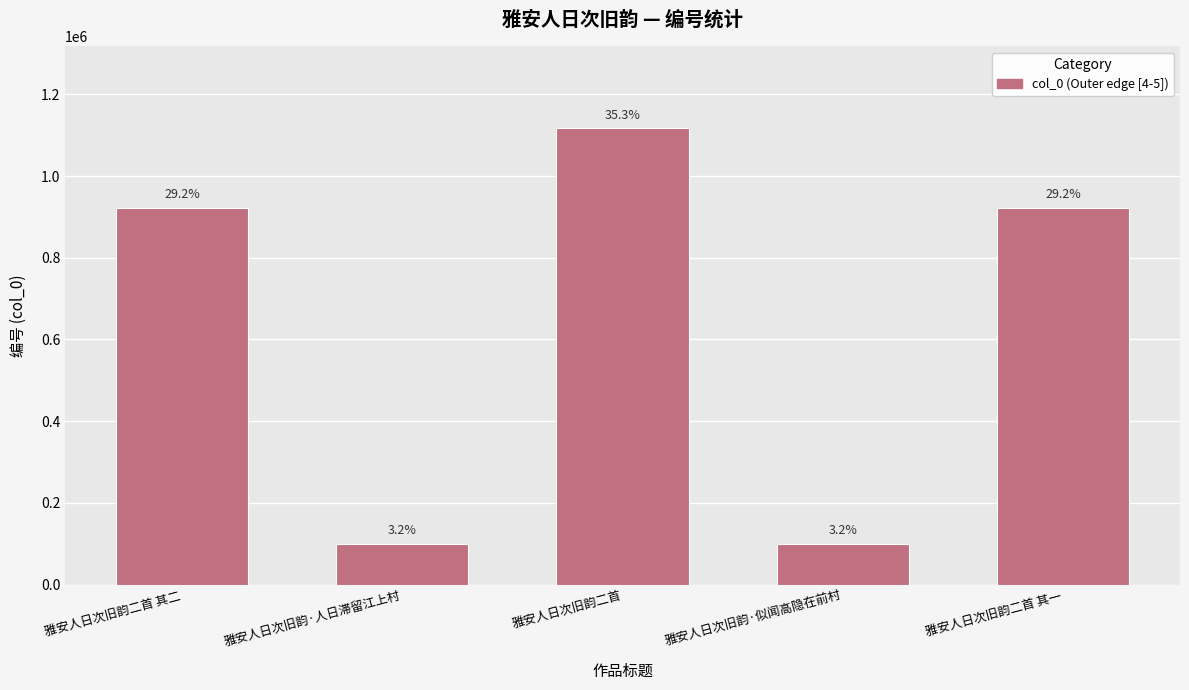

Are the bars horizontal?

No